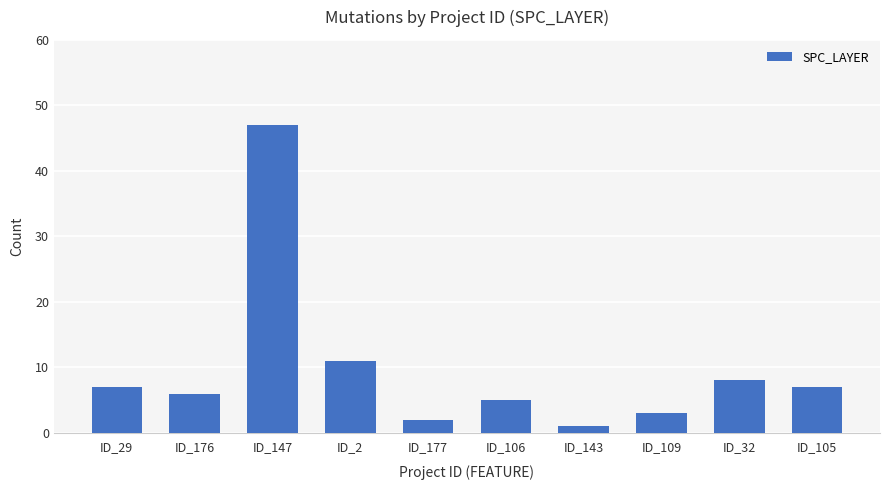

Are the bars grouped side by side (vs. stacked)?

No